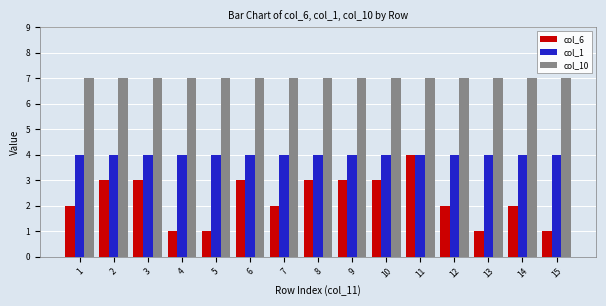

What is the average value of the col_10 series?

7